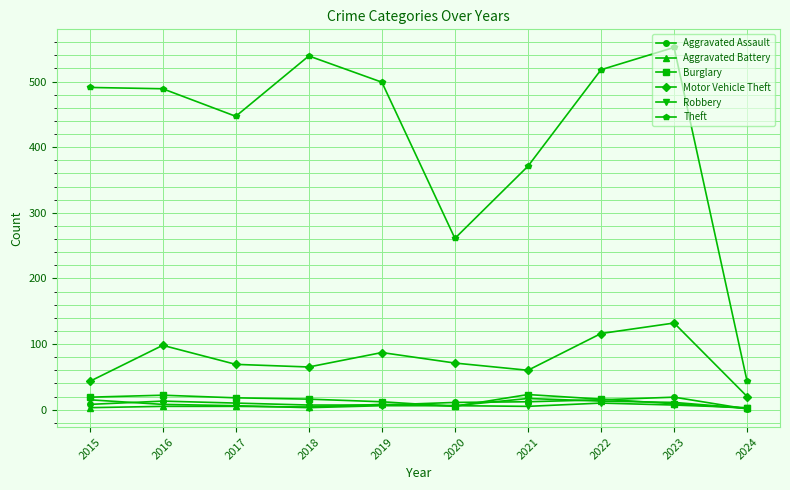

Which series has the widest spread of values?

Theft